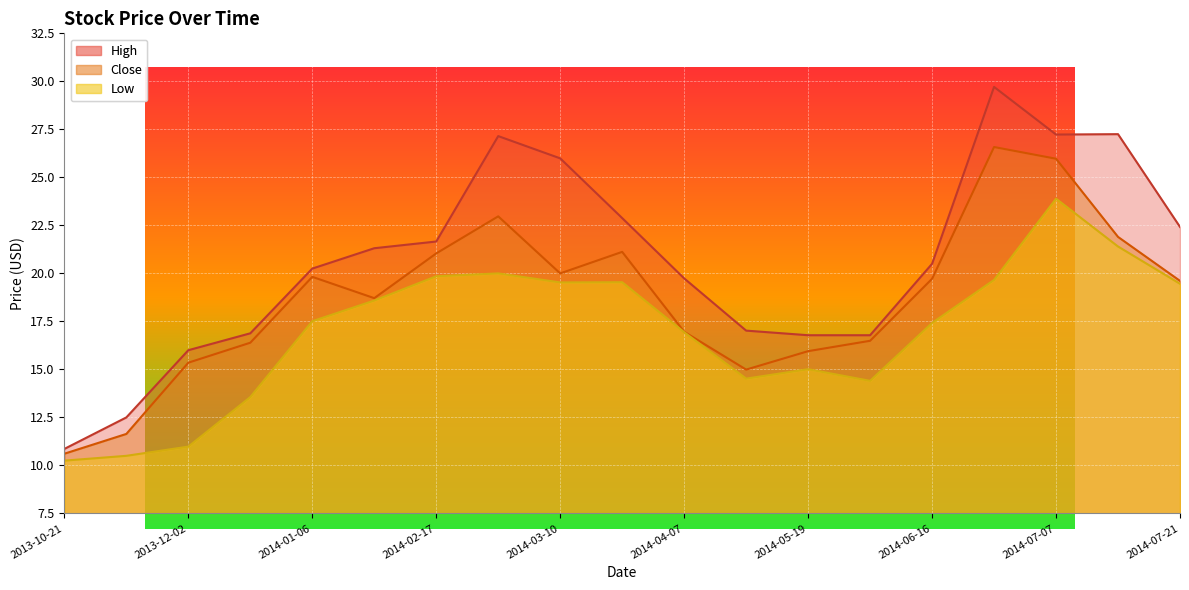

Rank the series by their maximum value, from highest to lowest.

High, Close, Low